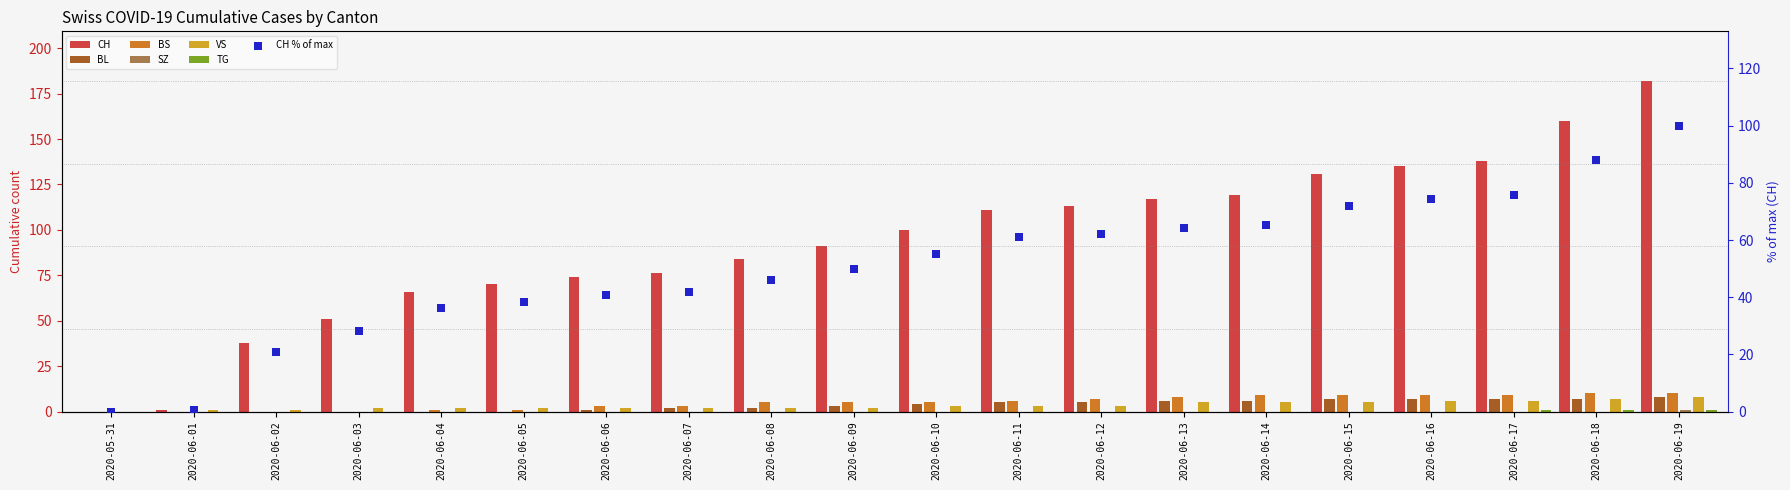

Which series contains the highest Y value?

CH